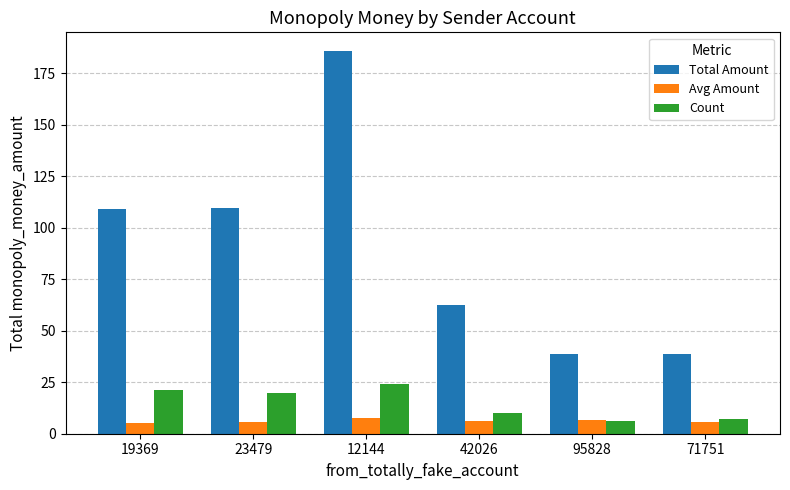

What is the difference between the maximum and minimum values in the Avg Amount series?

2.5